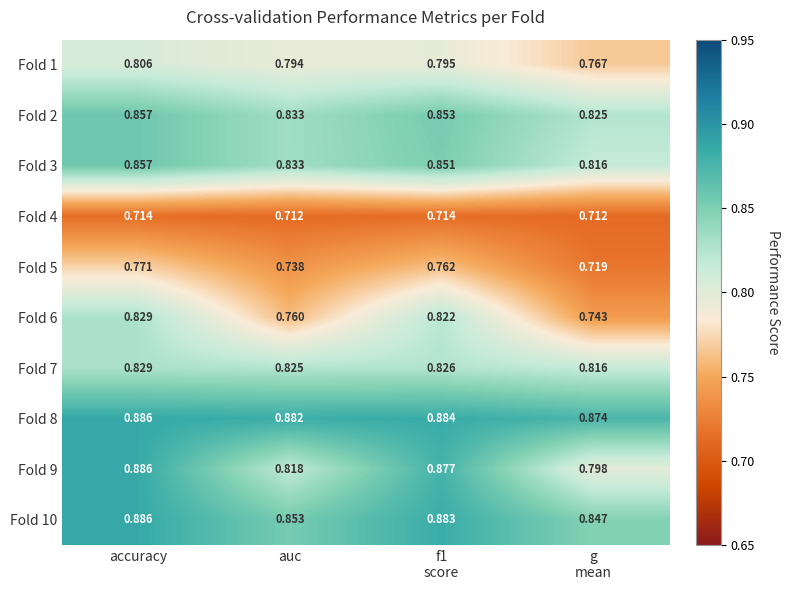

At which label does Fold 6 reach its peak?

accuracy